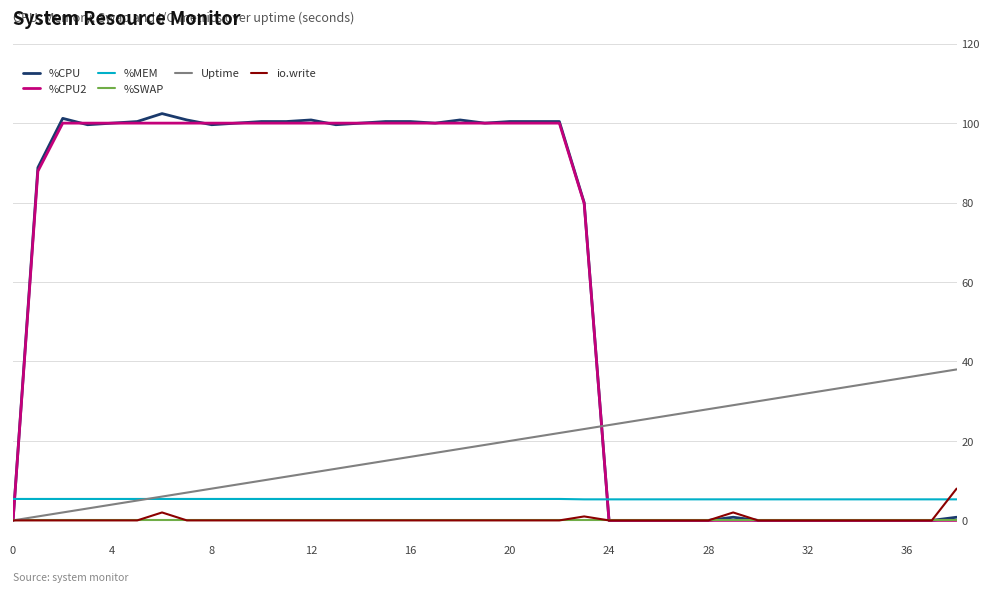

True or false: io.write and %MEM intersect in this chart.

True